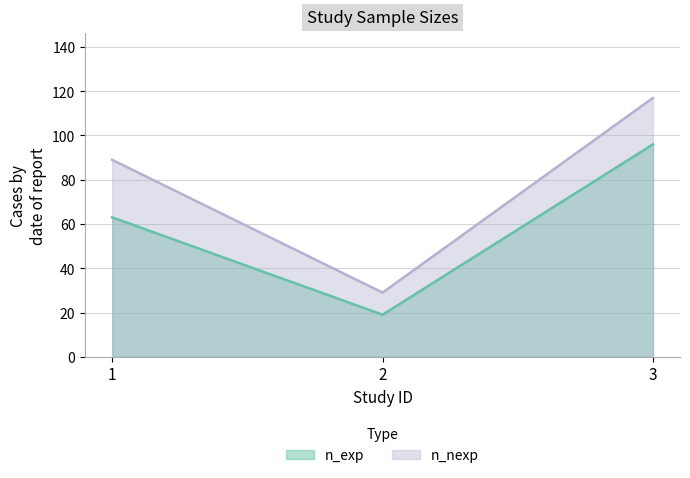

What are all the series names shown in the legend?

n_exp, n_nexp